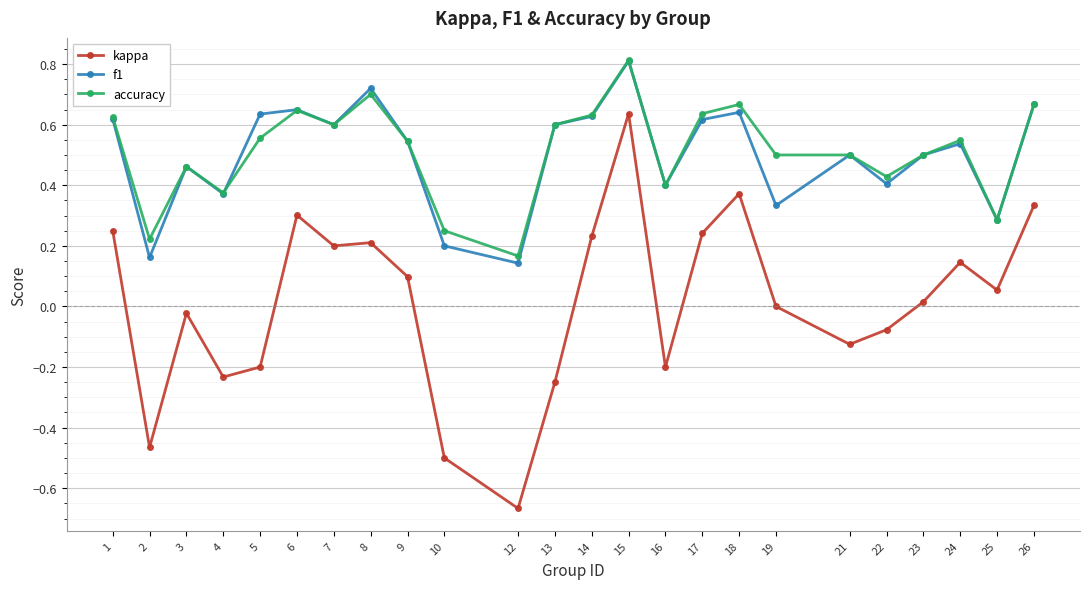

Count the number of categories in the chart.

24